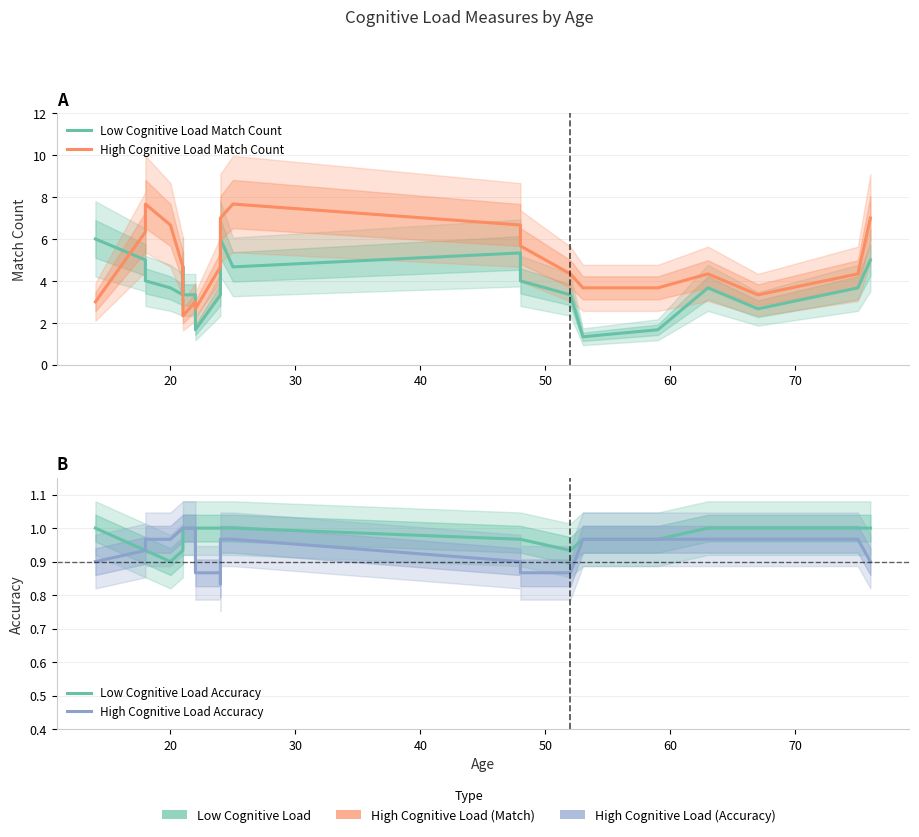

How many lines are shown in the chart?

4